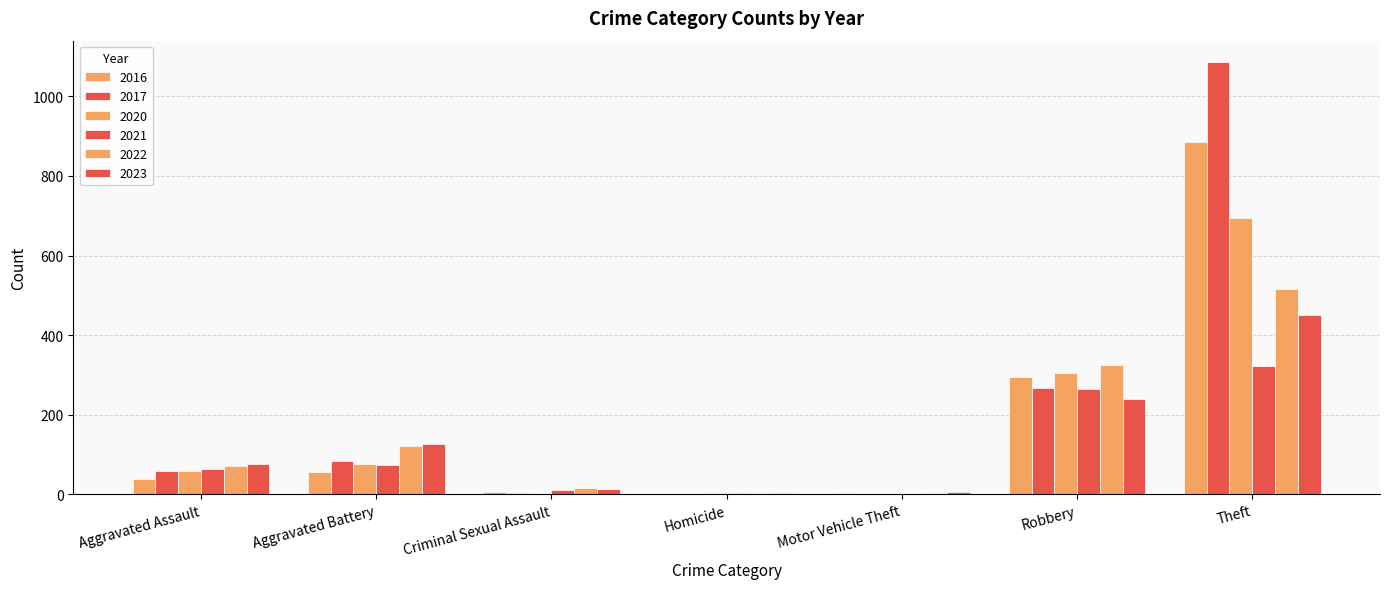

Which series has the widest spread of values?

2017